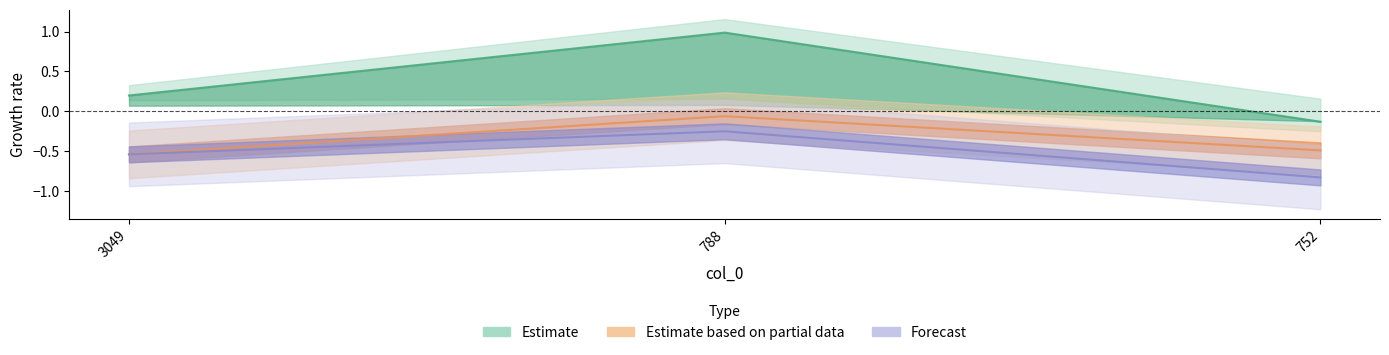

How many lines are shown in the chart?

3